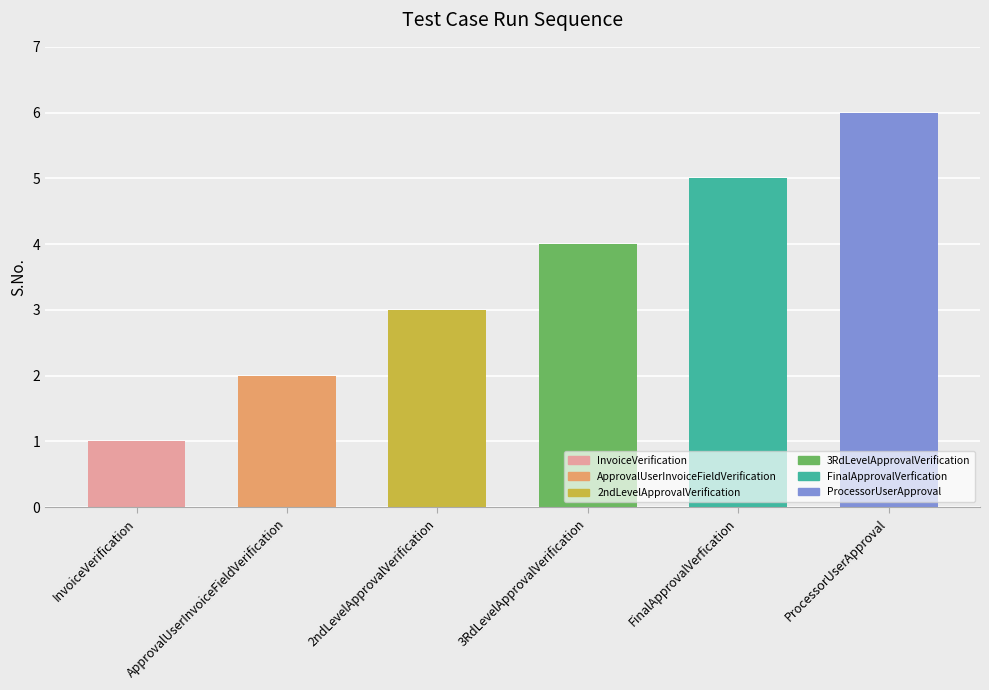

The value at InvoiceVerification is 1. True or false?

True